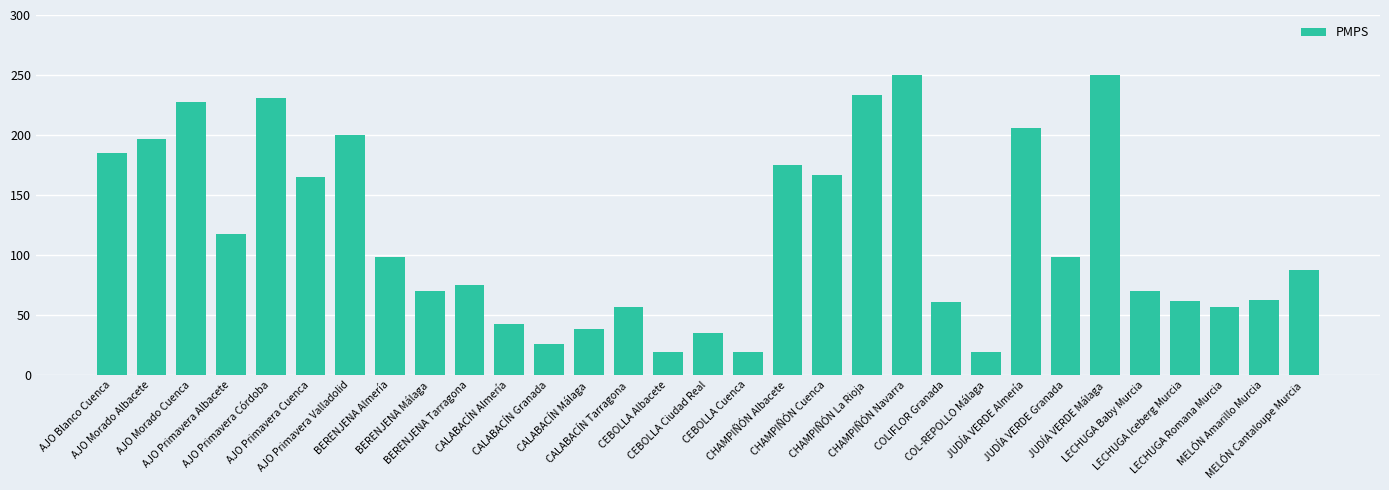

At which label does the data first exceed 87?

AJO Blanco Cuenca